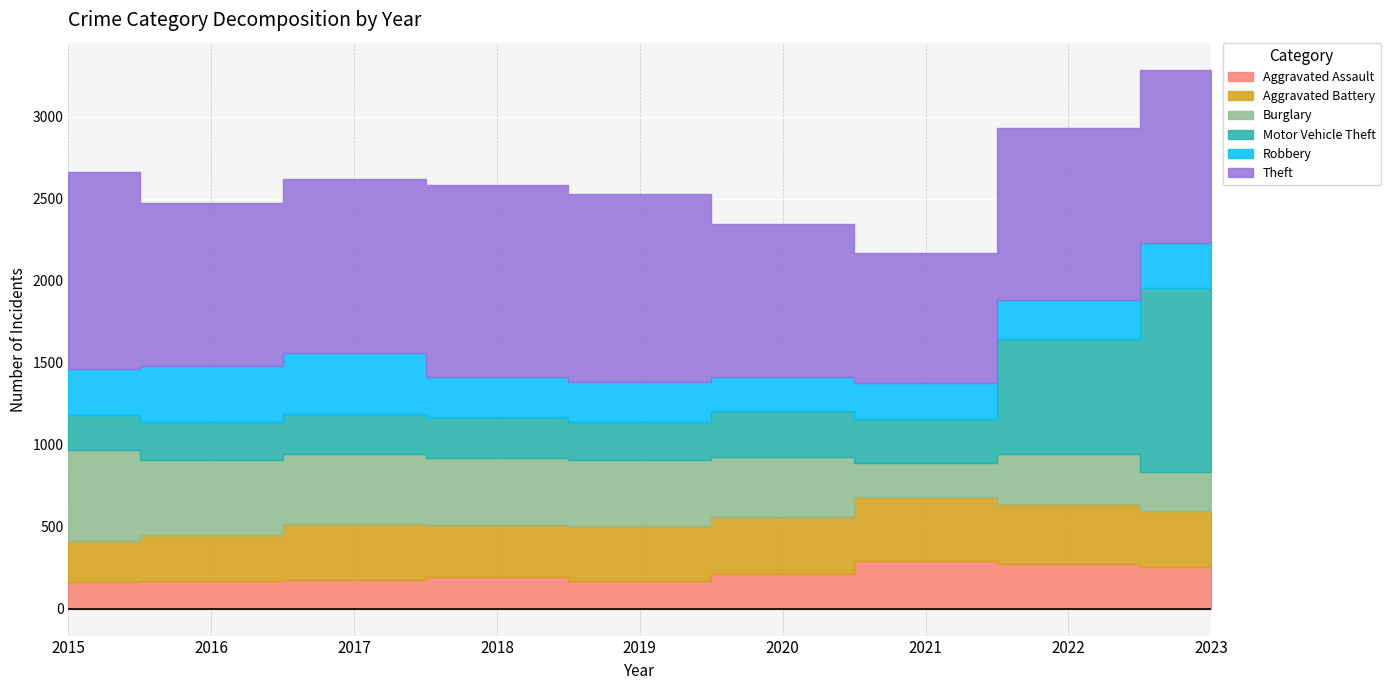

True or false: Aggravated Battery has a value of 213 at 2018.

False